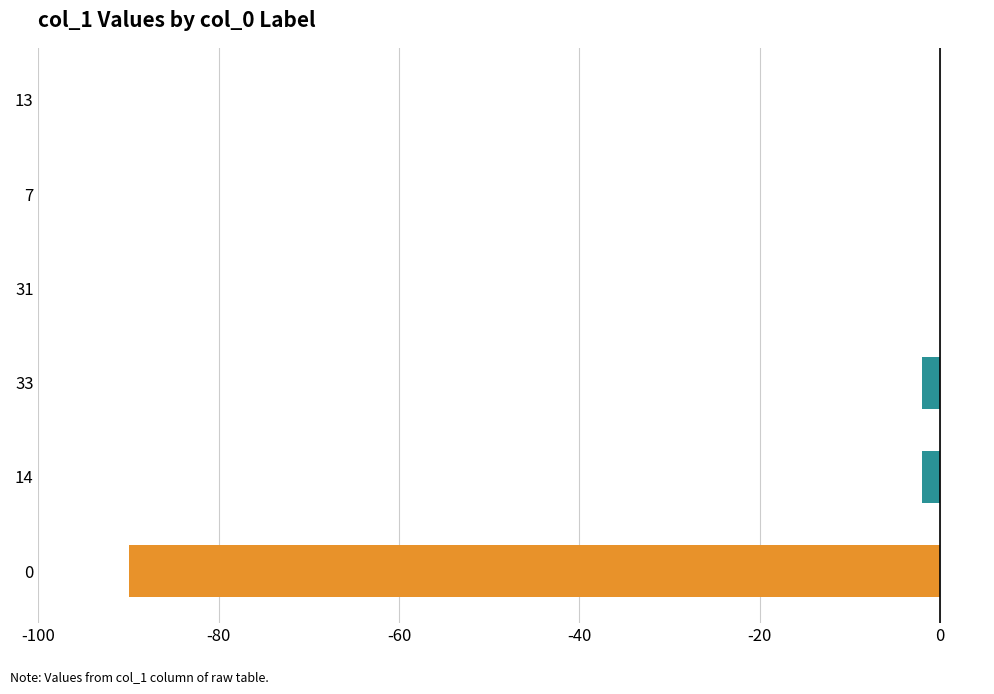

Is it true that the value at 0 is -42?

False